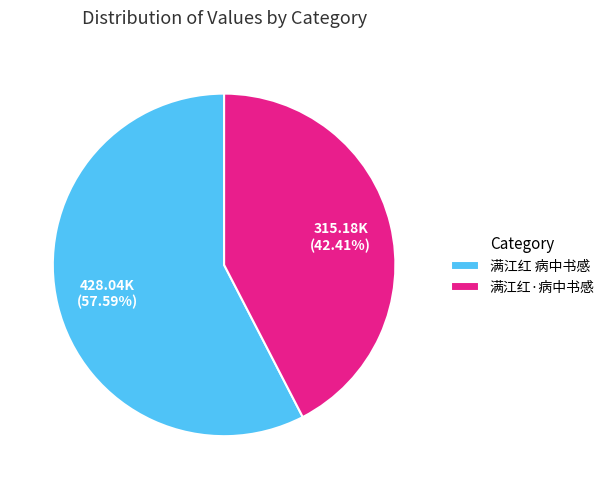

To the nearest percent, what portion does 满江红·病中书感 represent?

42%